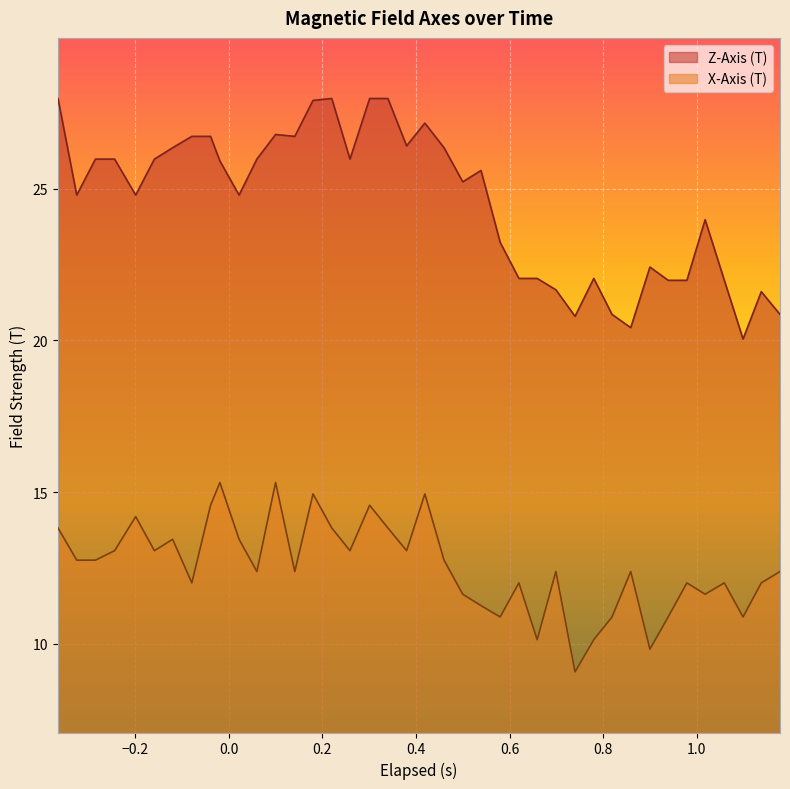

True or false: Z-Axis (T) and X-Axis (T) cross at least once.

False